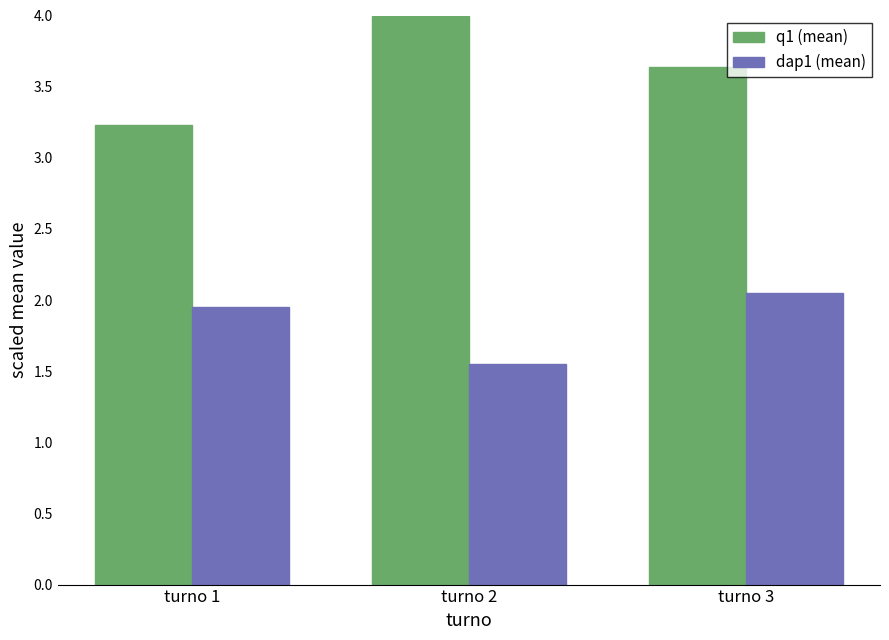

At turno 2, list the series in order from largest to smallest.

q1 (mean), dap1 (mean)